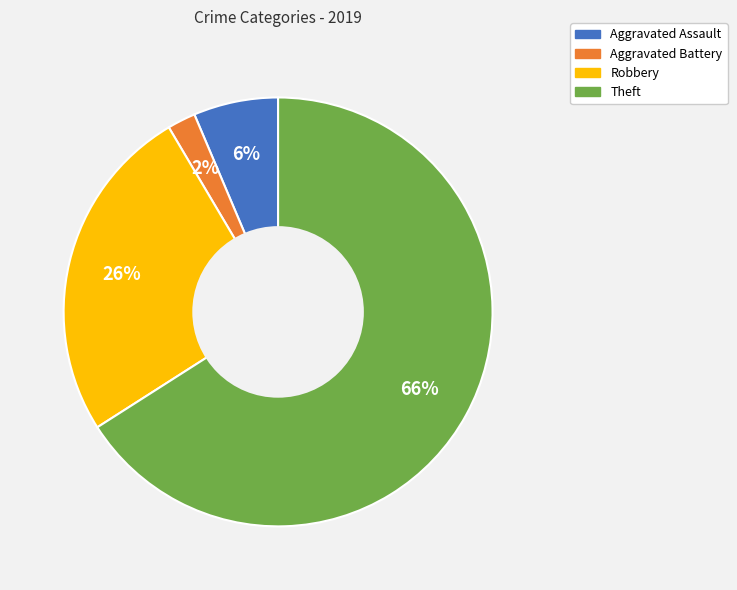

Is Aggravated Assault the majority of the pie?

No